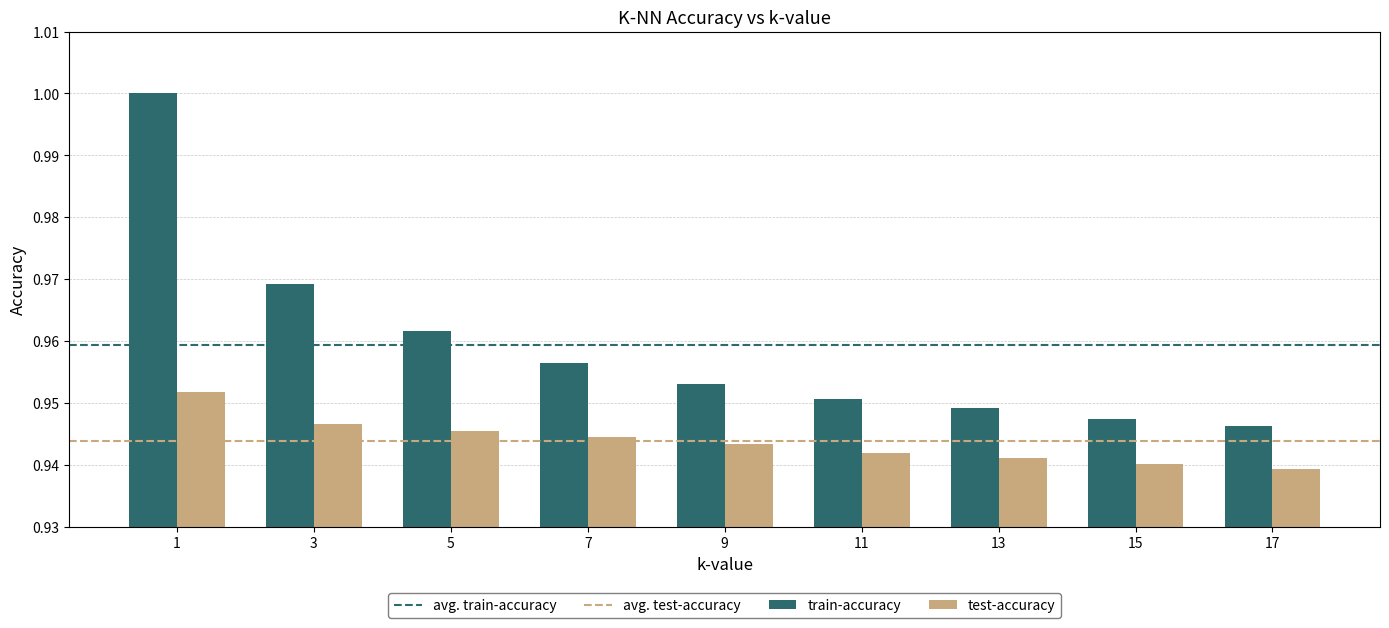

What is the sum of the test-accuracy values at 3 and 1?

1.9